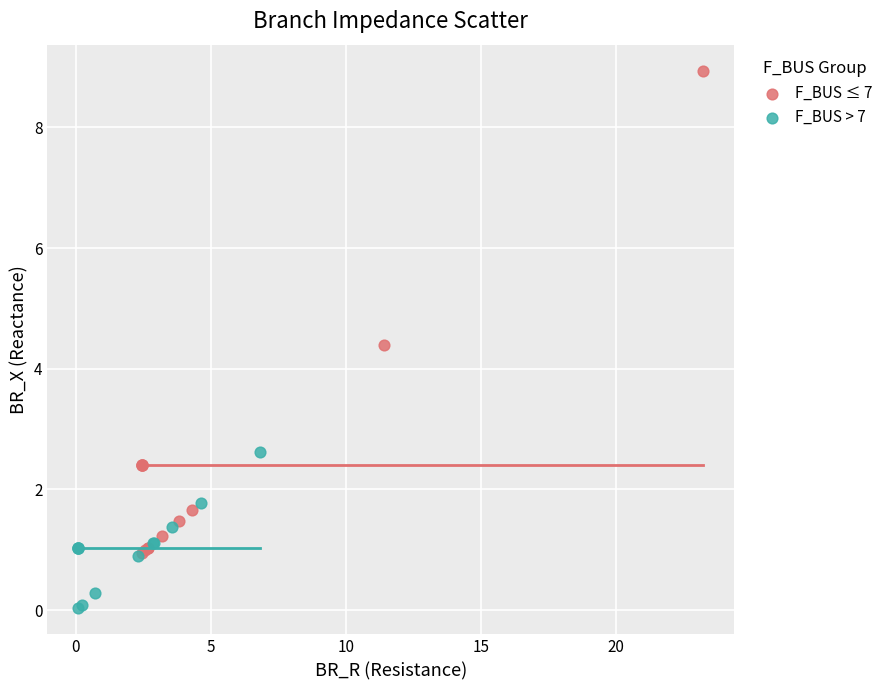

Which series contains the lowest Y value?

F_BUS > 7